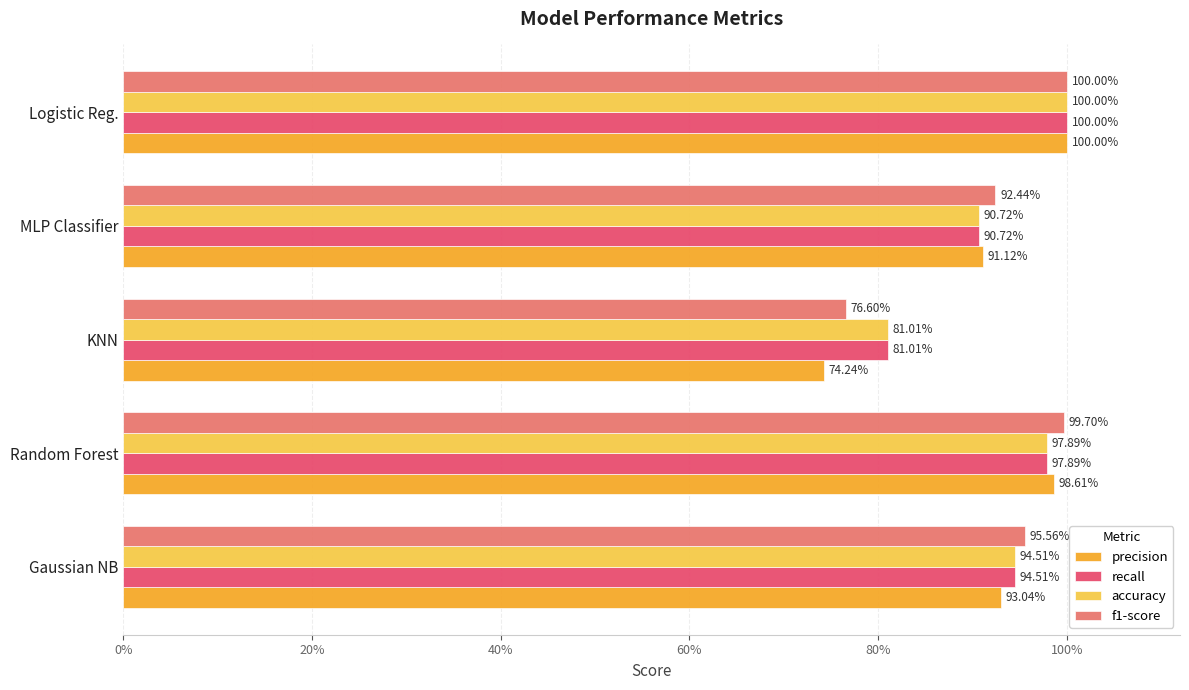

What are all the series names shown in the legend?

precision, recall, accuracy, f1-score